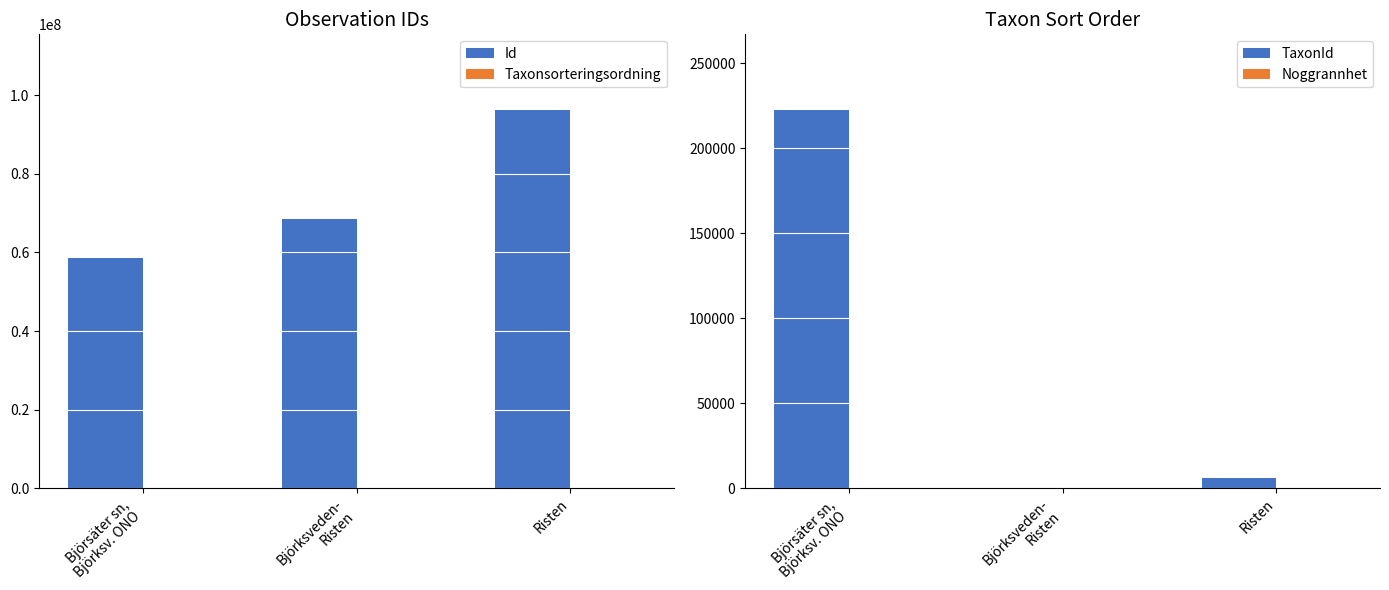

How many distinct data groups are displayed?

4